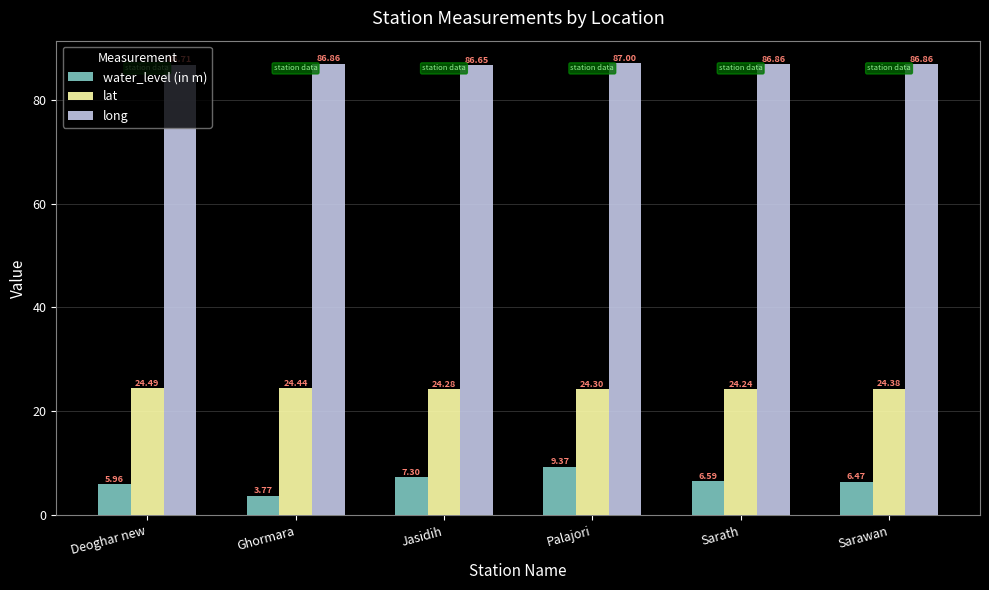

At which category is the sum across all series the highest?

Palajori